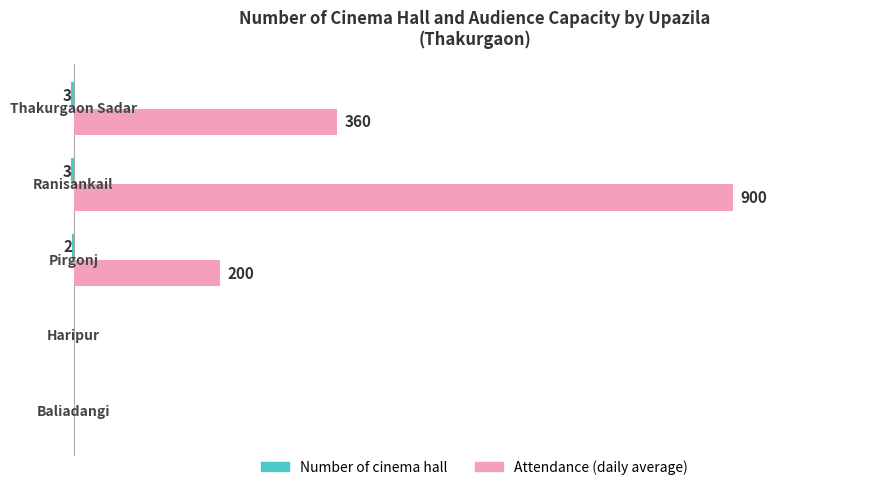

Reading left to right, extract all data points from this chart.

Number of cinema hall: 0	0	-2	-3	-3
Attendance (daily average): 0	0	200	900	360